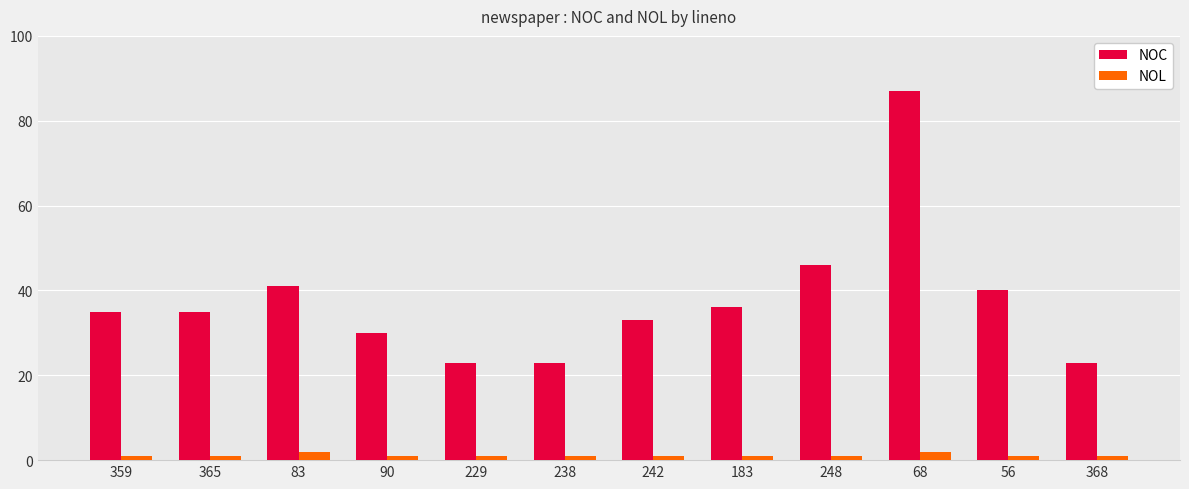

Reading left to right, transcribe all the data shown in this chart.

NOC: 35	35	41	30	23	23	33	36	46	87	40	23
NOL: 1	1	2	1	1	1	1	1	1	2	1	1